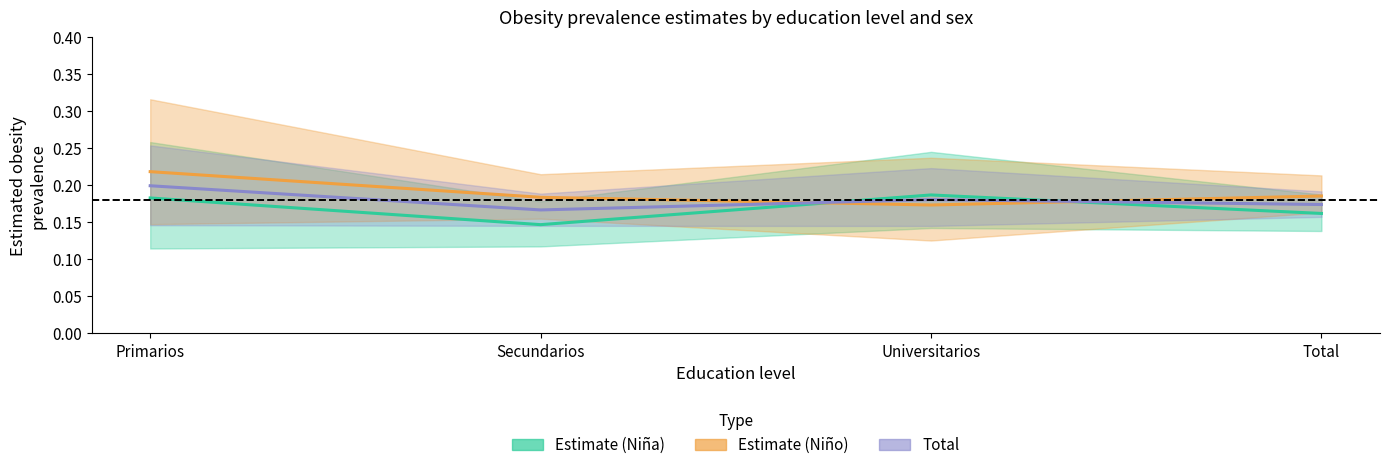

Does the chart display data point markers on the line(s)?

No